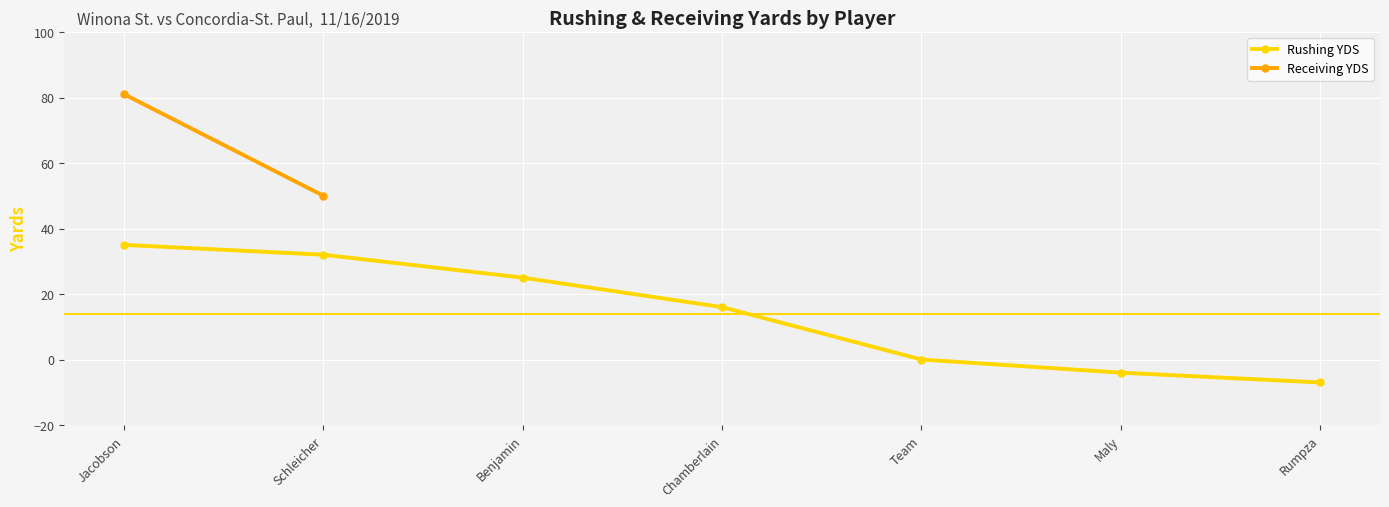

List the labels in order of value, largest first.

Jacobson, Schleicher, Benjamin, Chamberlain, Team, Maly, Rumpza